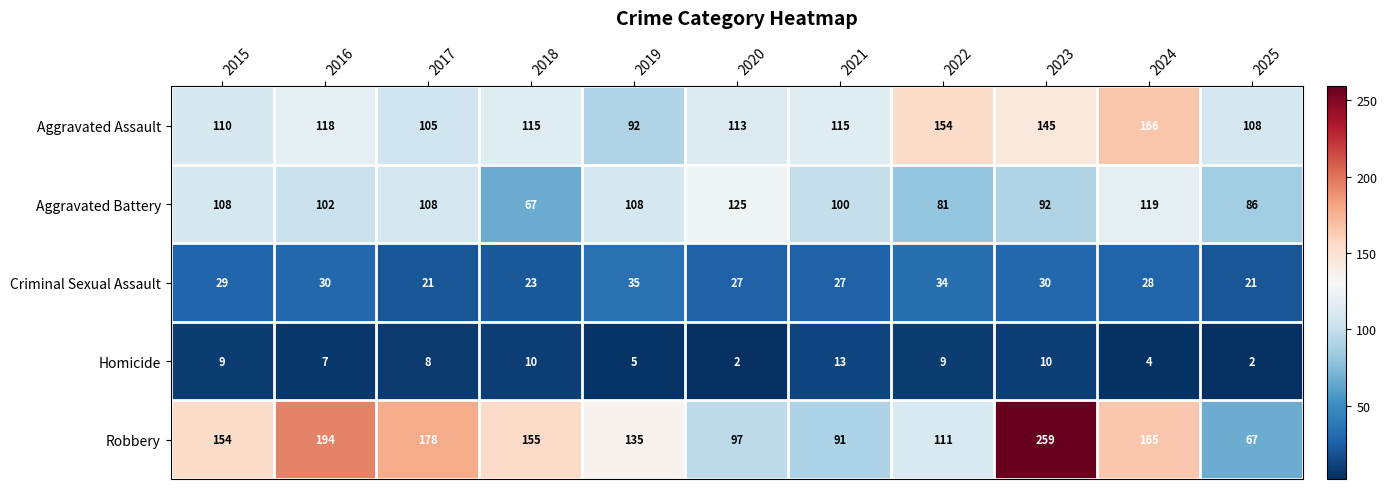

Rank the series by their maximum value, from highest to lowest.

Robbery, Aggravated Assault, Aggravated Battery, Criminal Sexual Assault, Homicide